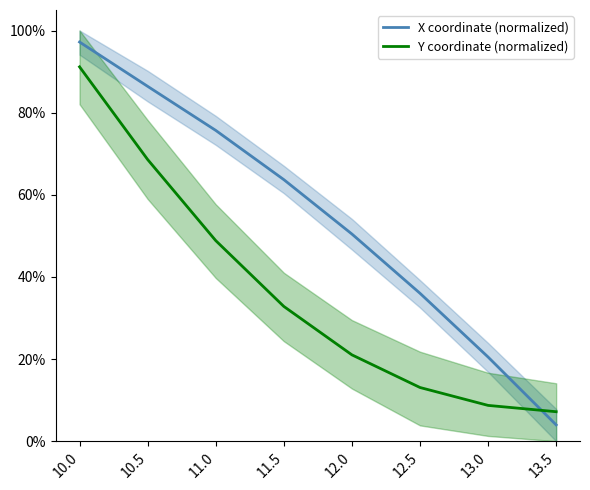

What is the label of the 6th point from the right?

11.0